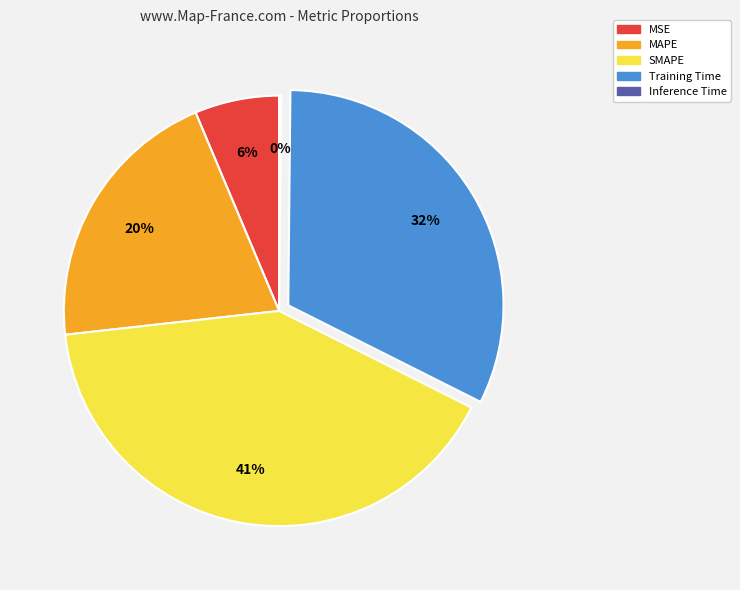

Which has a higher value, MAPE or MSE?

MAPE